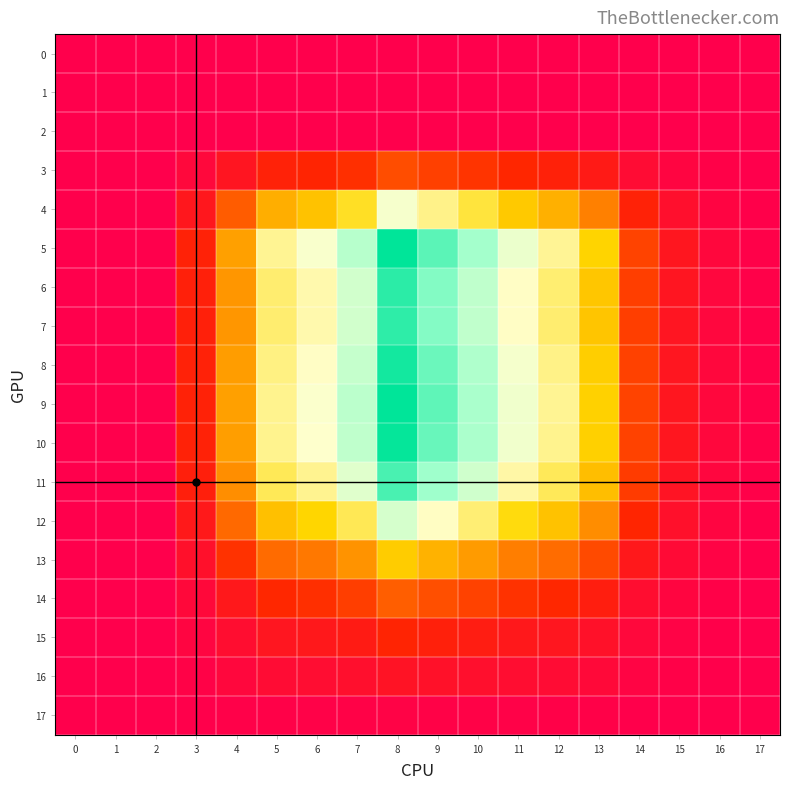

Reading left to right, list all the values displayed in this chart.

0: 0=0.0	1=0.0	2=0.0	3=0.0	4=0.0	5=0.0	6=0.0	7=0.0	8=0.0	9=0.0	10=0.0	11=0.0	12=0.0	13=0.0	14=0.0	15=0.0	16=0.0	17=0.0
1: 0=0.0	1=0.0	2=0.0	3=0.0	4=0.0	5=0.0	6=0.0	7=0.0	8=0.0	9=0.0	10=0.0	11=0.0	12=0.0	13=0.0	14=0.0	15=0.0	16=0.0	17=0.0
2: 0=0.0	1=0.0	2=0.0	3=0.0	4=0.0	5=0.0	6=0.0	7=0.0	8=0.0	9=0.0	10=0.0	11=0.0	12=0.0	13=0.0	14=0.0	15=0.0	16=0.0	17=0.0
3: 0=0.0	1=0.0	2=0.0	3=0.0	4=0.0	5=0.0	6=0.0	7=0.0	8=0.0	9=0.0	10=0.0	11=0.0	12=0.0	13=0.0	14=0.0	15=0.0	16=0.0	17=0.0
4: 0=0.0	1=0.0	2=0.0	3=0.0	4=0.0	5=0.0	6=0.1	7=0.1	8=0.1	9=0.1	10=0.1	11=0.1	12=0.0	13=0.0	14=0.0	15=0.0	16=0.0	17=0.0
5: 0=0.0	1=0.0	2=0.0	3=0.0	4=0.0	5=0.1	6=0.1	7=0.1	8=0.1	9=0.1	10=0.1	11=0.1	12=0.1	13=0.1	14=0.0	15=0.0	16=0.0	17=0.0
6: 0=0.0	1=0.0	2=0.0	3=0.0	4=0.0	5=0.1	6=0.1	7=0.1	8=0.1	9=0.1	10=0.1	11=0.1	12=0.1	13=0.1	14=0.0	15=0.0	16=0.0	17=0.0
7: 0=0.0	1=0.0	2=0.0	3=0.0	4=0.0	5=0.1	6=0.1	7=0.1	8=0.1	9=0.1	10=0.1	11=0.1	12=0.1	13=0.1	14=0.0	15=0.0	16=0.0	17=0.0
8: 0=0.0	1=0.0	2=0.0	3=0.0	4=0.0	5=0.1	6=0.1	7=0.1	8=0.1	9=0.1	10=0.1	11=0.1	12=0.1	13=0.1	14=0.0	15=0.0	16=0.0	17=0.0
9: 0=0.0	1=0.0	2=0.0	3=0.0	4=0.0	5=0.1	6=0.1	7=0.1	8=0.1	9=0.1	10=0.1	11=0.1	12=0.1	13=0.1	14=0.0	15=0.0	16=0.0	17=0.0
10: 0=0.0	1=0.0	2=0.0	3=0.0	4=0.0	5=0.1	6=0.1	7=0.1	8=0.1	9=0.1	10=0.1	11=0.1	12=0.1	13=0.1	14=0.0	15=0.0	16=0.0	17=0.0
11: 0=0.0	1=0.0	2=0.0	3=0.0	4=0.0	5=0.1	6=0.1	7=0.1	8=0.1	9=0.1	10=0.1	11=0.1	12=0.1	13=0.0	14=0.0	15=0.0	16=0.0	17=0.0
12: 0=0.0	1=0.0	2=0.0	3=0.0	4=0.0	5=0.1	6=0.1	7=0.1	8=0.1	9=0.1	10=0.1	11=0.1	12=0.1	13=0.0	14=0.0	15=0.0	16=0.0	17=0.0
13: 0=0.0	1=0.0	2=0.0	3=0.0	4=0.0	5=0.0	6=0.0	7=0.0	8=0.1	9=0.0	10=0.0	11=0.0	12=0.0	13=0.0	14=0.0	15=0.0	16=0.0	17=0.0
14: 0=0.0	1=0.0	2=0.0	3=0.0	4=0.0	5=0.0	6=0.0	7=0.0	8=0.0	9=0.0	10=0.0	11=0.0	12=0.0	13=0.0	14=0.0	15=0.0	16=0.0	17=0.0
15: 0=0.0	1=0.0	2=0.0	3=0.0	4=0.0	5=0.0	6=0.0	7=0.0	8=0.0	9=0.0	10=0.0	11=0.0	12=0.0	13=0.0	14=0.0	15=0.0	16=0.0	17=0.0
16: 0=0.0	1=0.0	2=0.0	3=0.0	4=0.0	5=0.0	6=0.0	7=0.0	8=0.0	9=0.0	10=0.0	11=0.0	12=0.0	13=0.0	14=0.0	15=0.0	16=0.0	17=0.0
17: 0=0.0	1=0.0	2=0.0	3=0.0	4=0.0	5=0.0	6=0.0	7=0.0	8=0.0	9=0.0	10=0.0	11=0.0	12=0.0	13=0.0	14=0.0	15=0.0	16=0.0	17=0.0